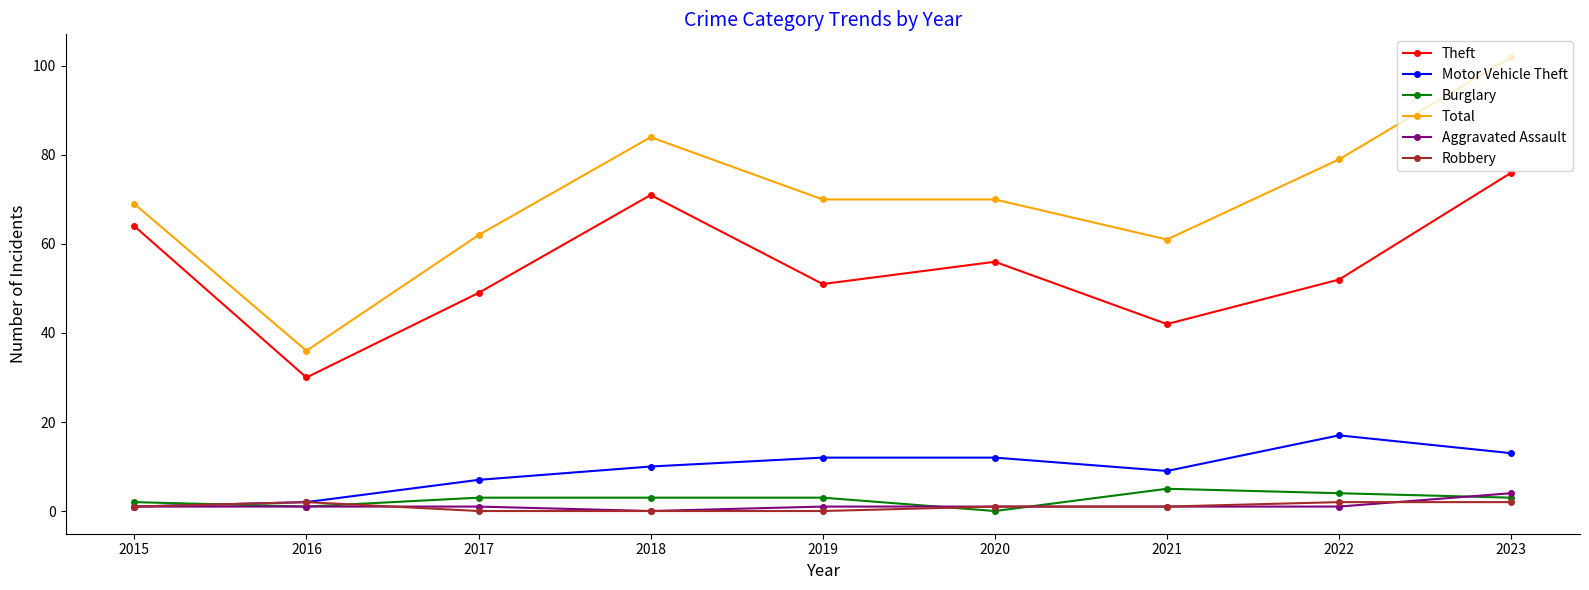

How many data points does each series have?

9